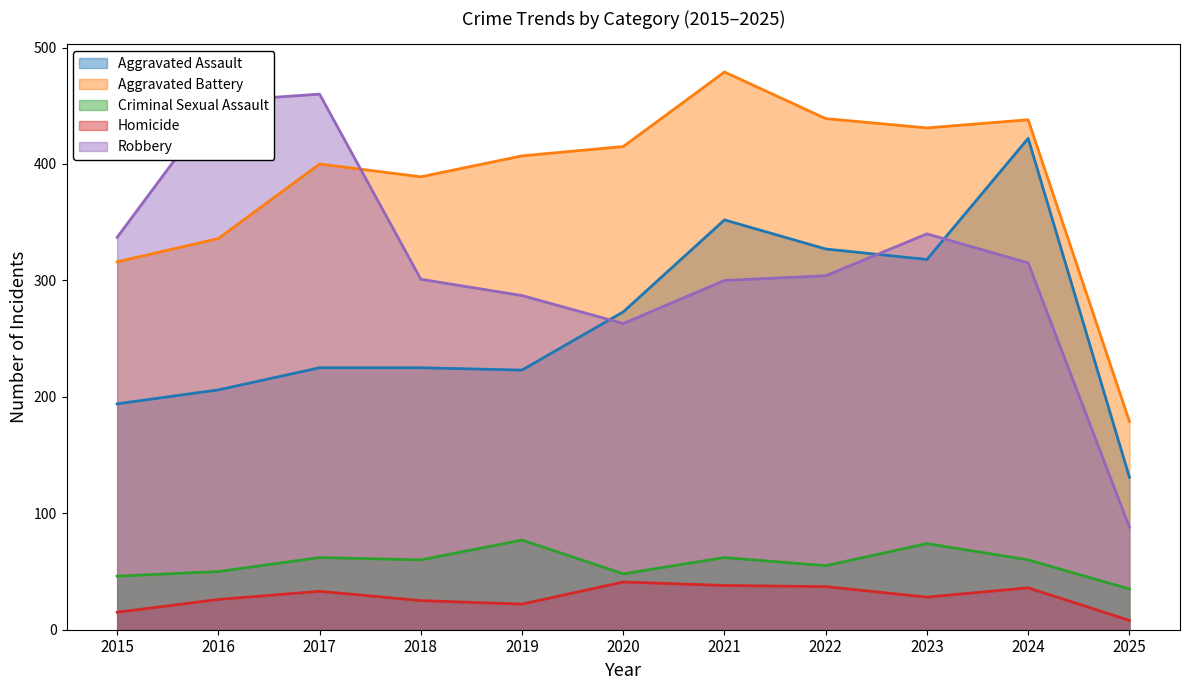

At which category is the sum across all series the highest?

2024